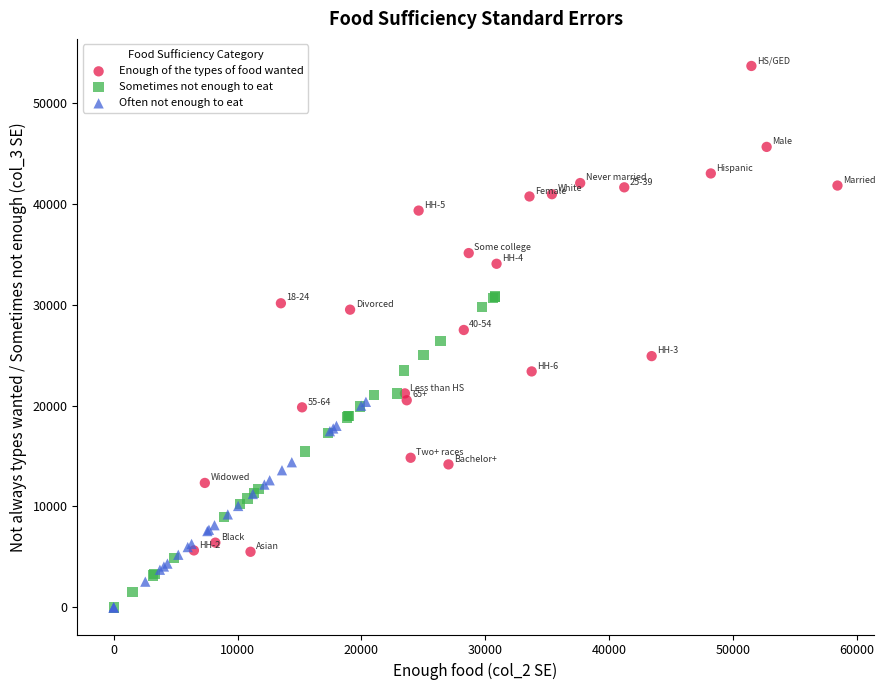

Which series contains the highest Y value?

Enough of the types of food wanted